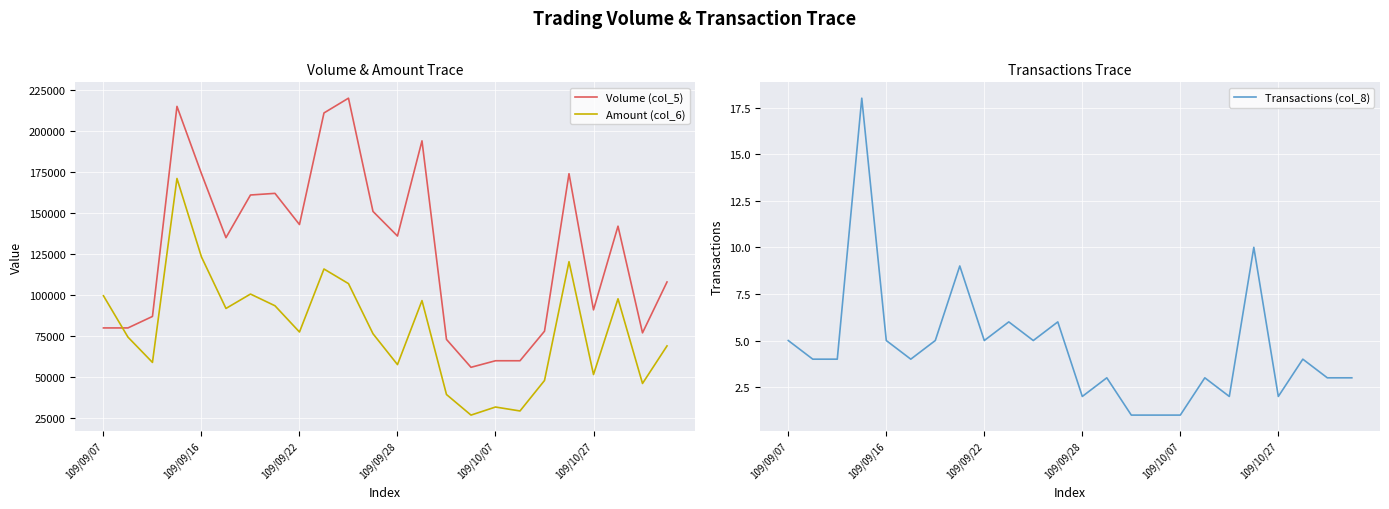

What is the maximum value for Volume (col_5)?

220000